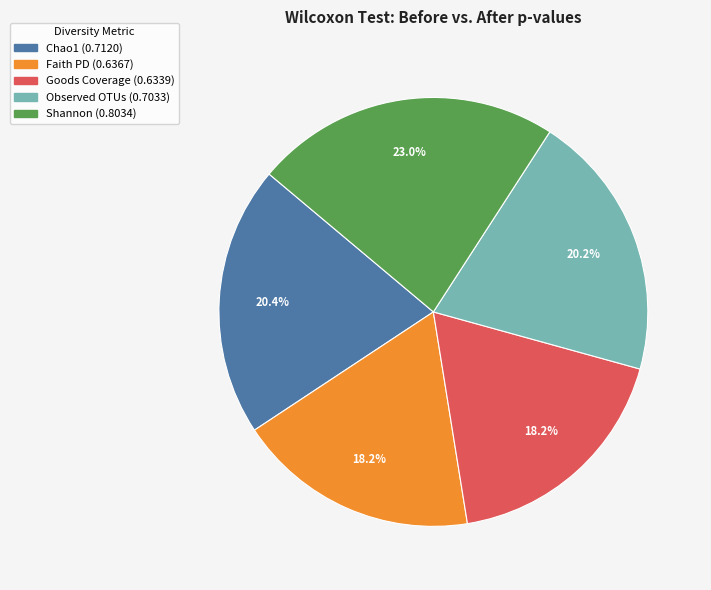

Is it true that Shannon is 12% of the pie?

False